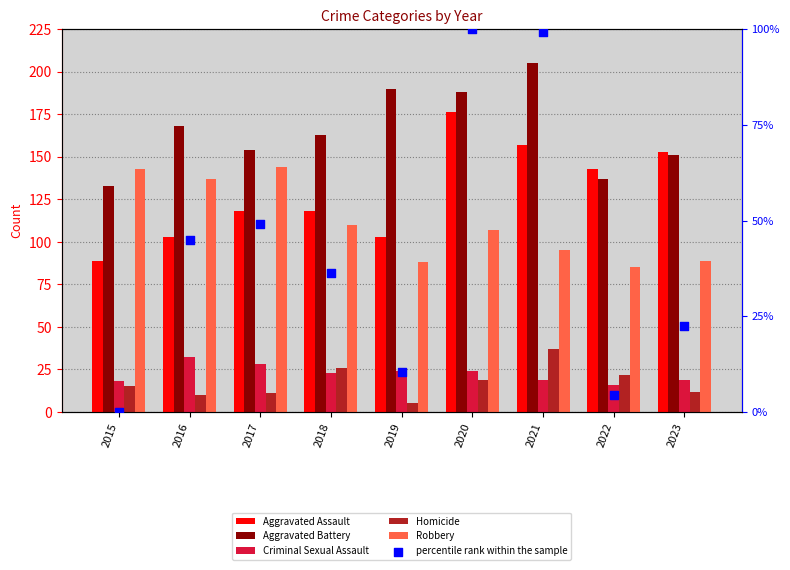

What is the total value across all series at 2015?

398.0